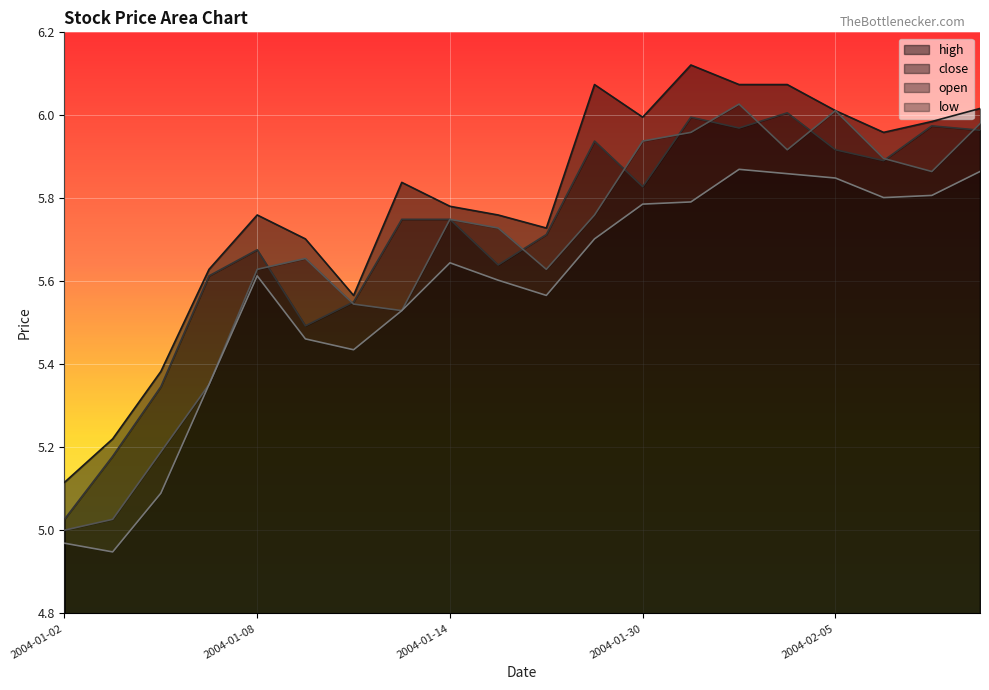

What is the difference between the close values at 2004-01-12 and 2004-02-04?

0.5